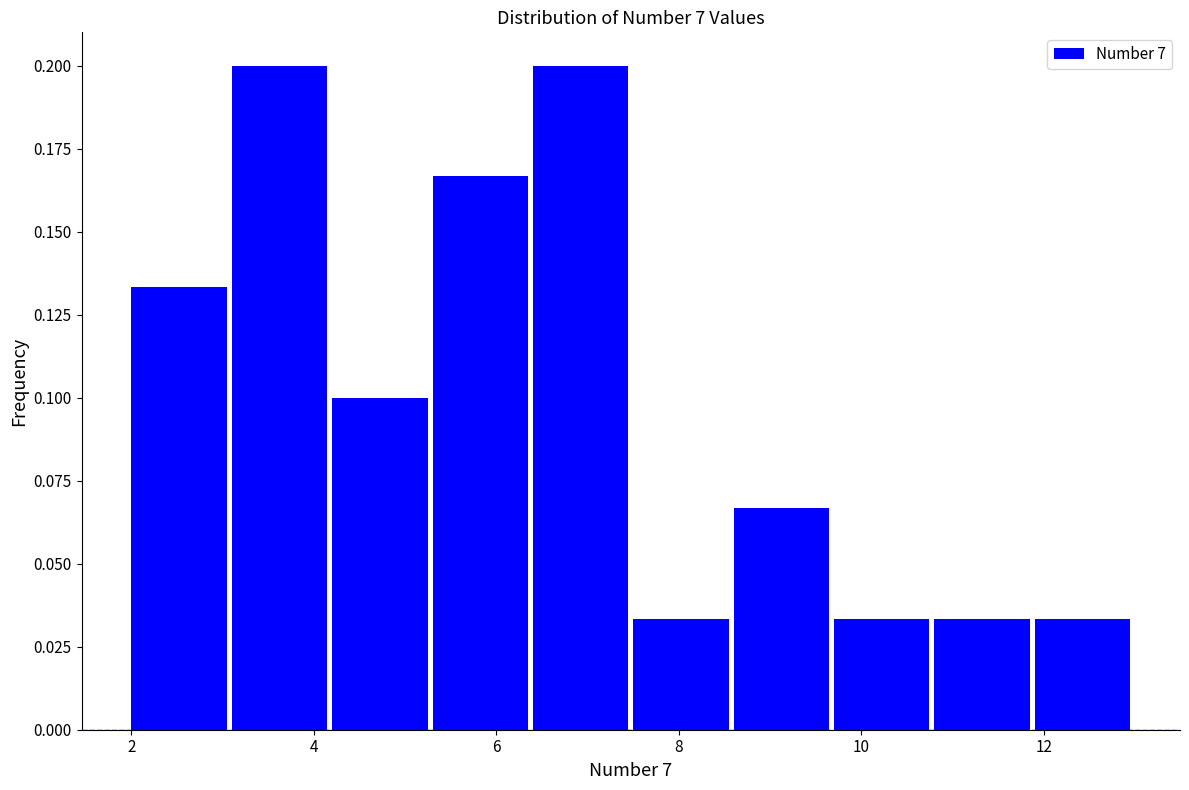

Reading left to right, list every bar in this chart as the range it spans on the x-axis followed by its height. Neither the bar edges nor the heights are printed on the chart, so give them approximately, as read against the axes.

2.0 to 3.1: 0.135
3.1 to 4.2: 0.200
4.2 to 5.3: 0.100
5.3 to 6.4: 0.165
6.4 to 7.5: 0.200
7.5 to 8.6: 0.035
8.6 to 9.7: 0.065
9.7 to 10.8: 0.035
10.8 to 11.9: 0.035
11.9 to 13.0: 0.035